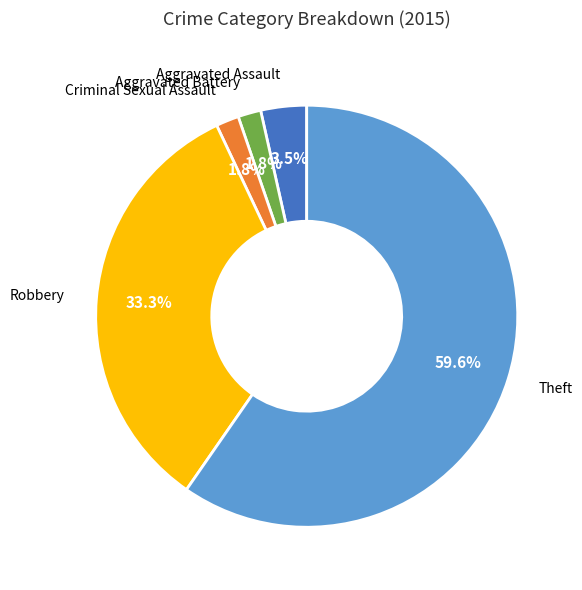

Is there any slice that represents more than half of the pie?

Yes